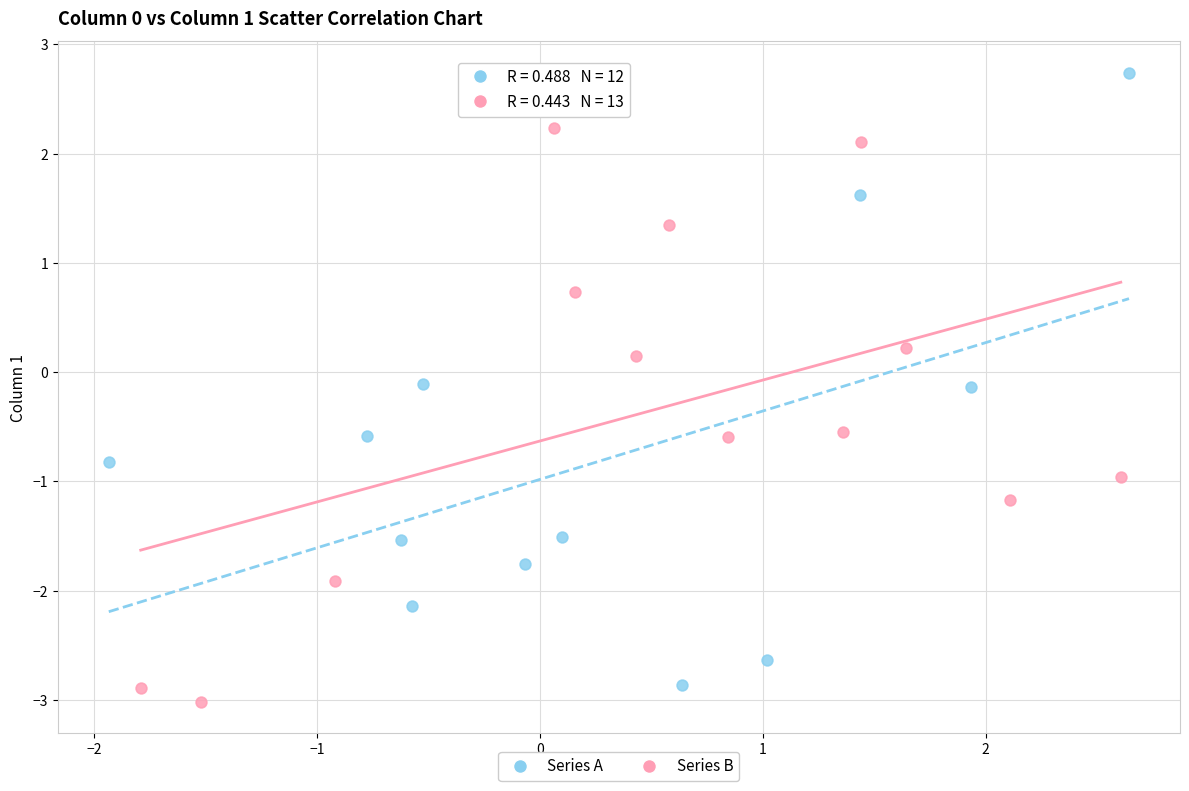

Which series has the largest Y range (max minus min)?

Series A